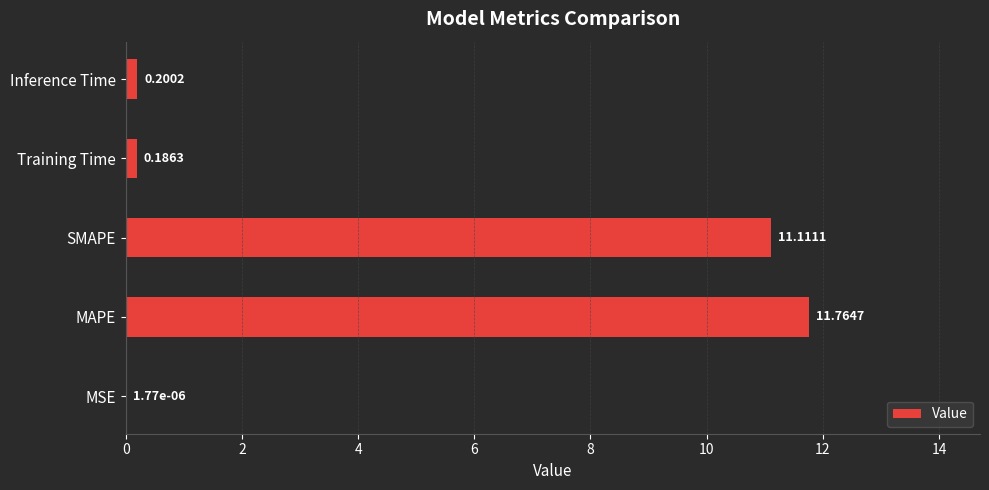

What is the sum of all values?

23.3